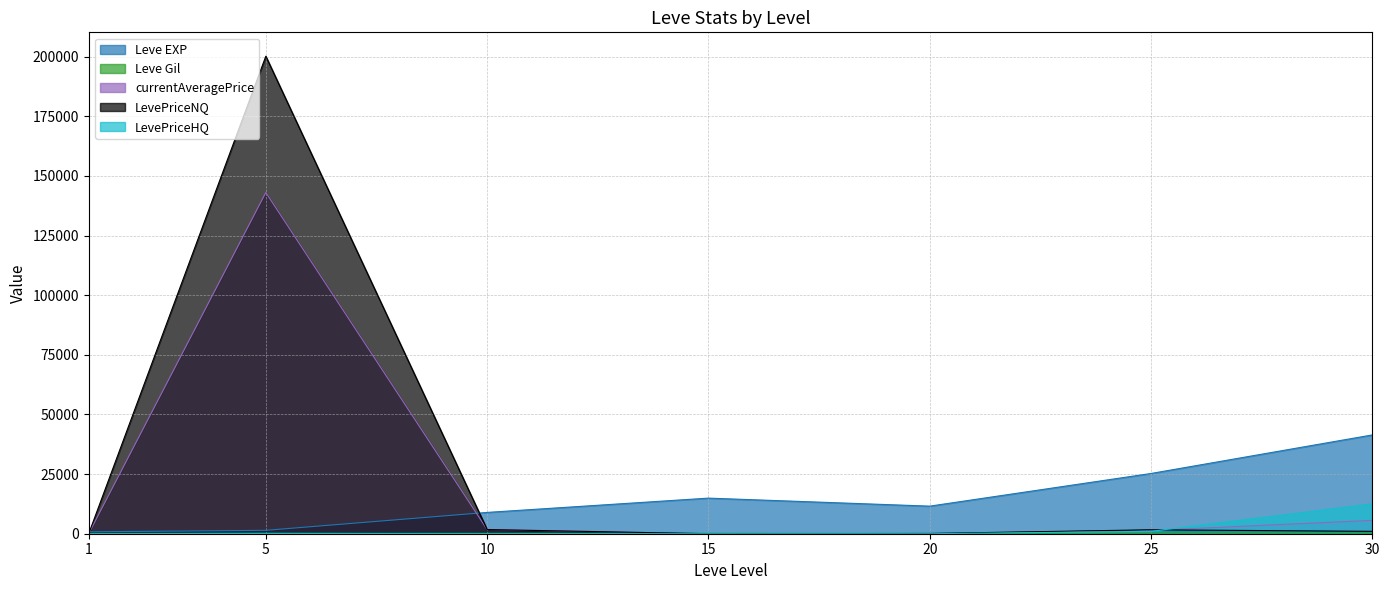

List the labels in order of Leve EXP value, largest first.

30, 25, 15, 20, 10, 5, 1